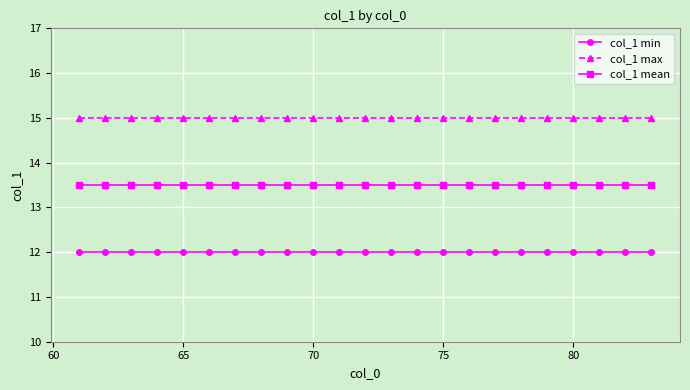

True or false: col_1 mean and col_1 max cross at least once.

False